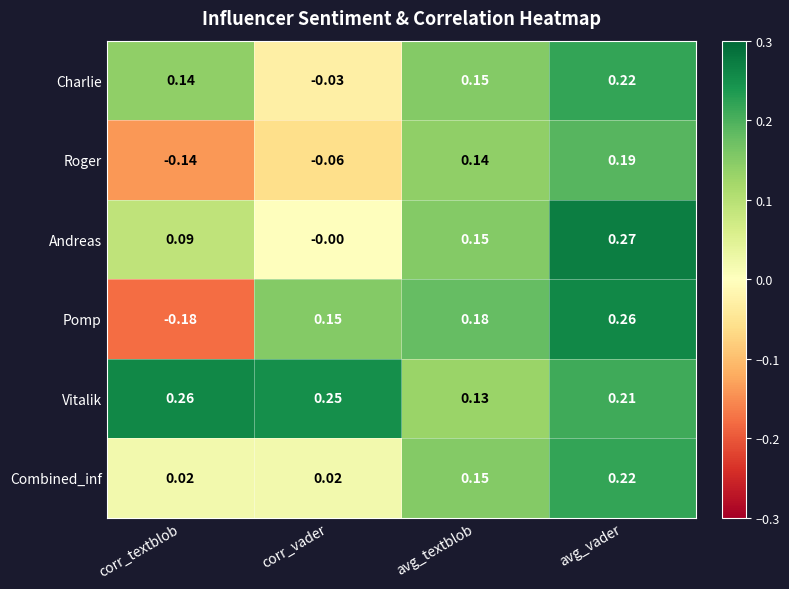

At which category does the chart reach its peak across all series?

avg_vader